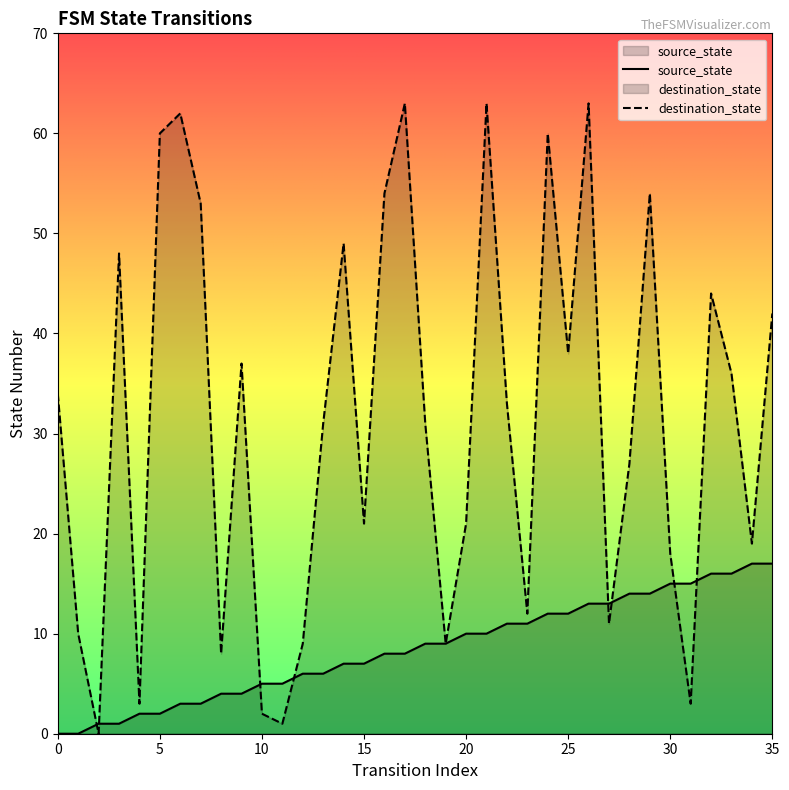

Rank the series by their average value, from highest to lowest.

destination_state, source_state